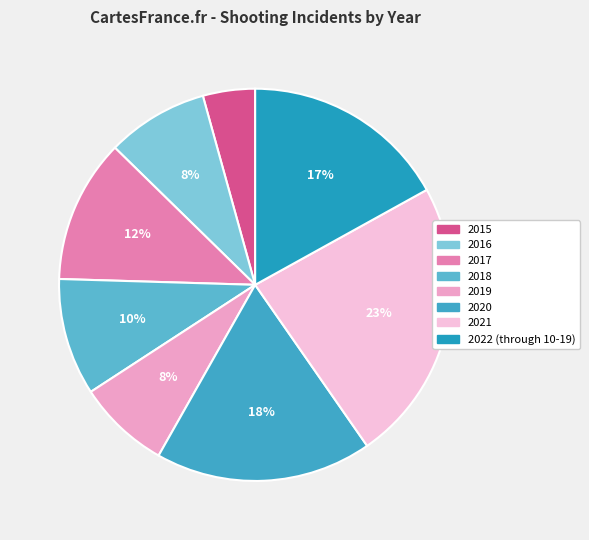

To the nearest percent, what is the difference between the 2022 (through 10-19) and 2018 slice percentages?

7%